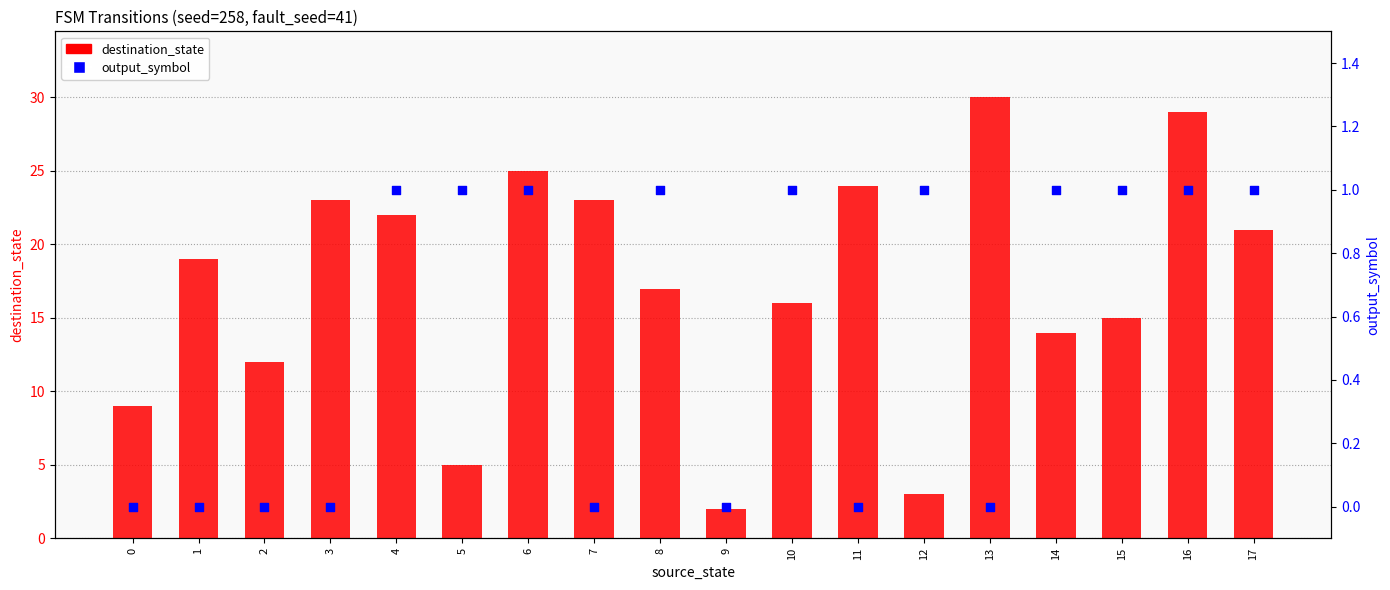

Which series reaches the maximum Y coordinate?

destination_state